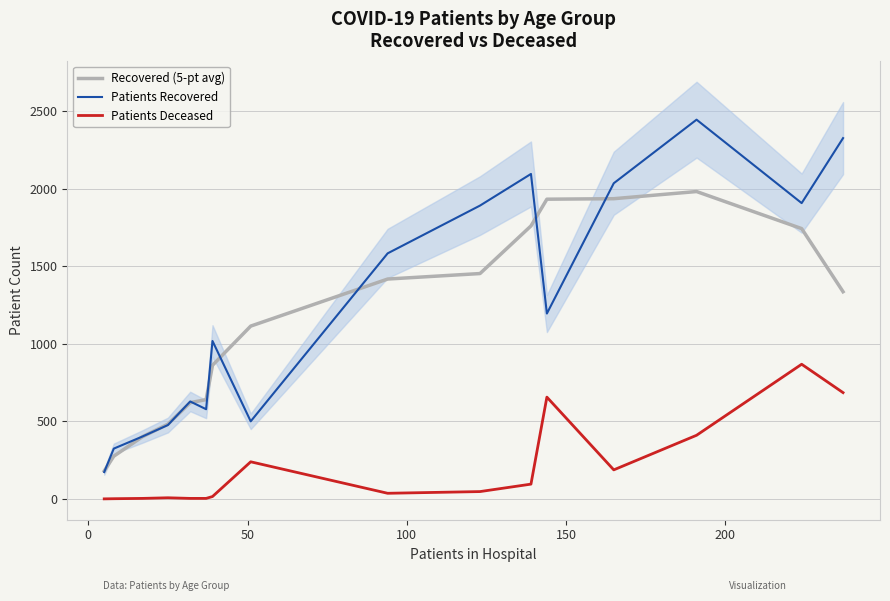

How many lines are shown in the chart?

3